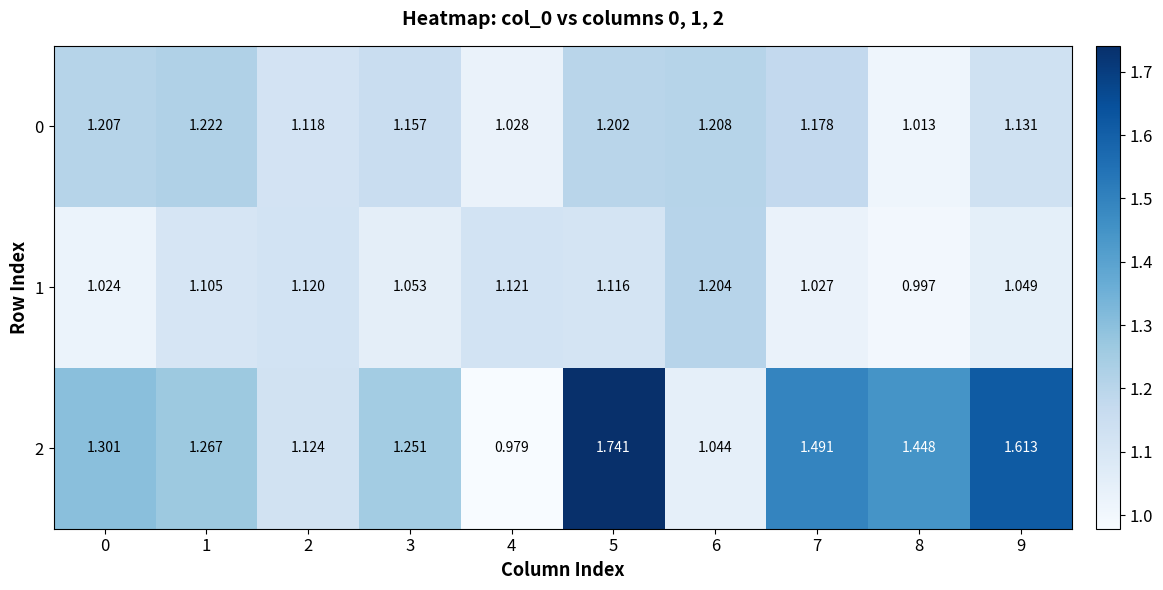

How many distinct data groups are displayed?

3